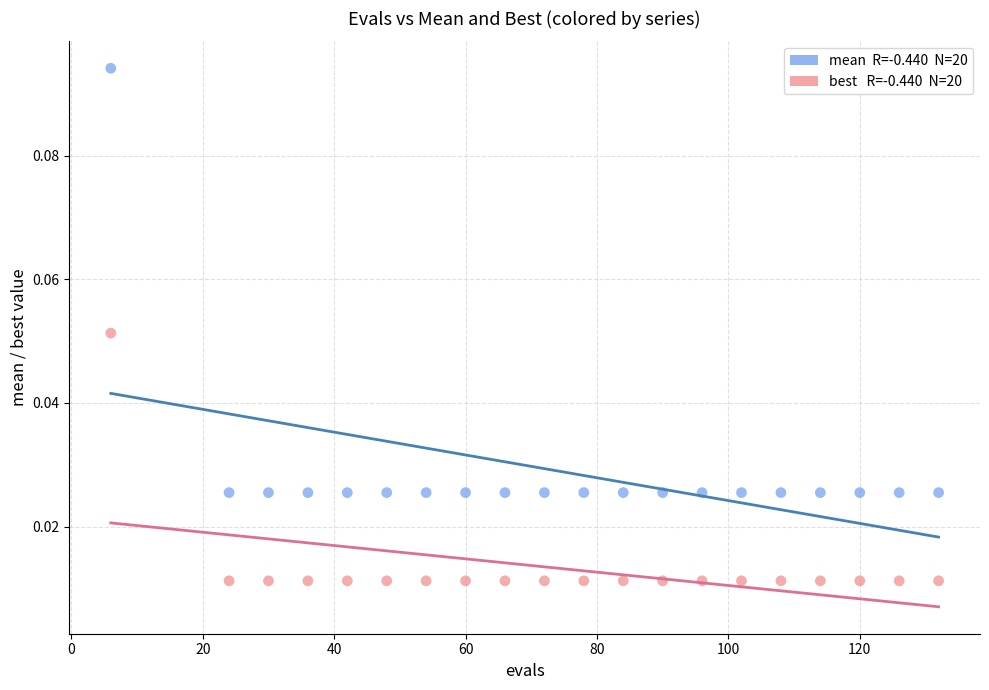

Across all data points, what is the range of X values (max minus min)?

126.0